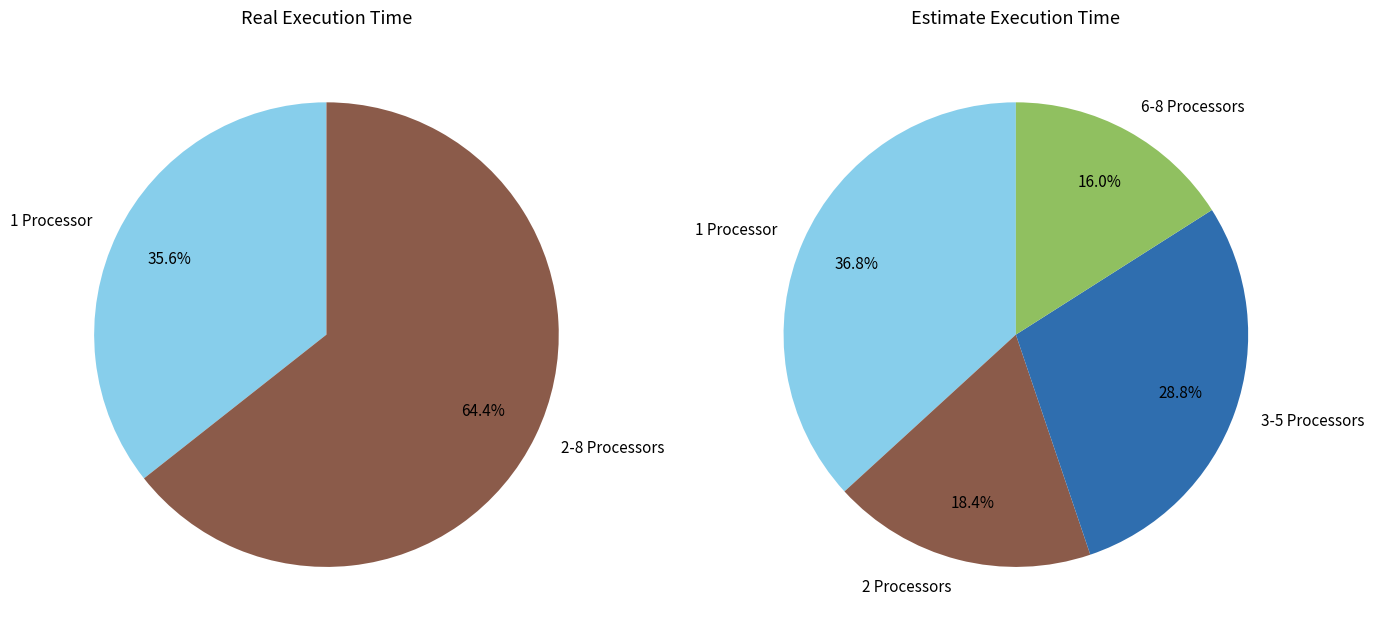

Is it true that 1 is 49% of the pie?

False